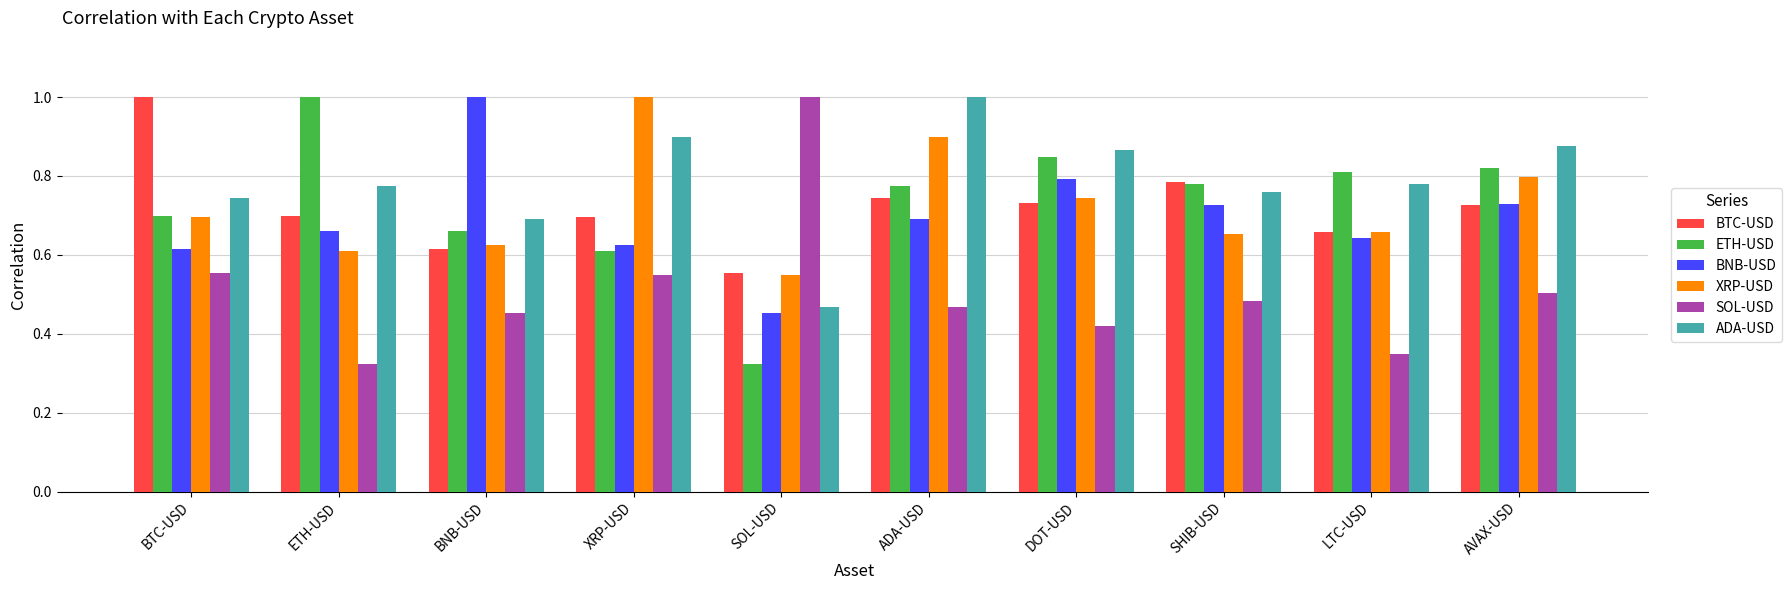

What is the sum of all ETH-USD values?

7.3